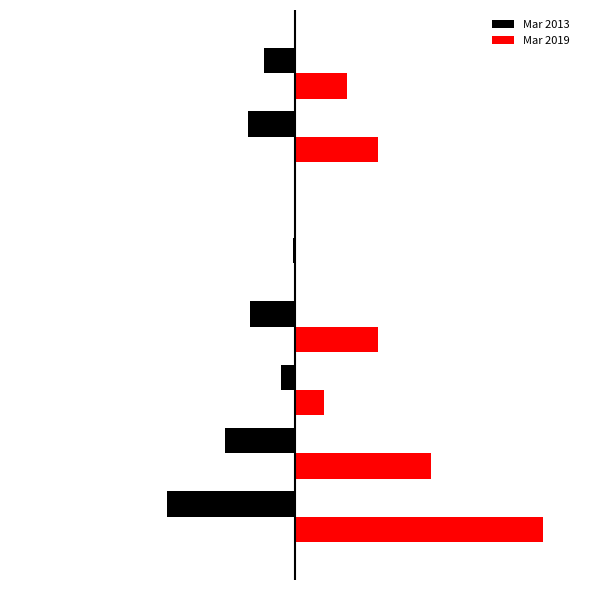

What are all the series names shown in the legend?

Mar 2013, Mar 2019